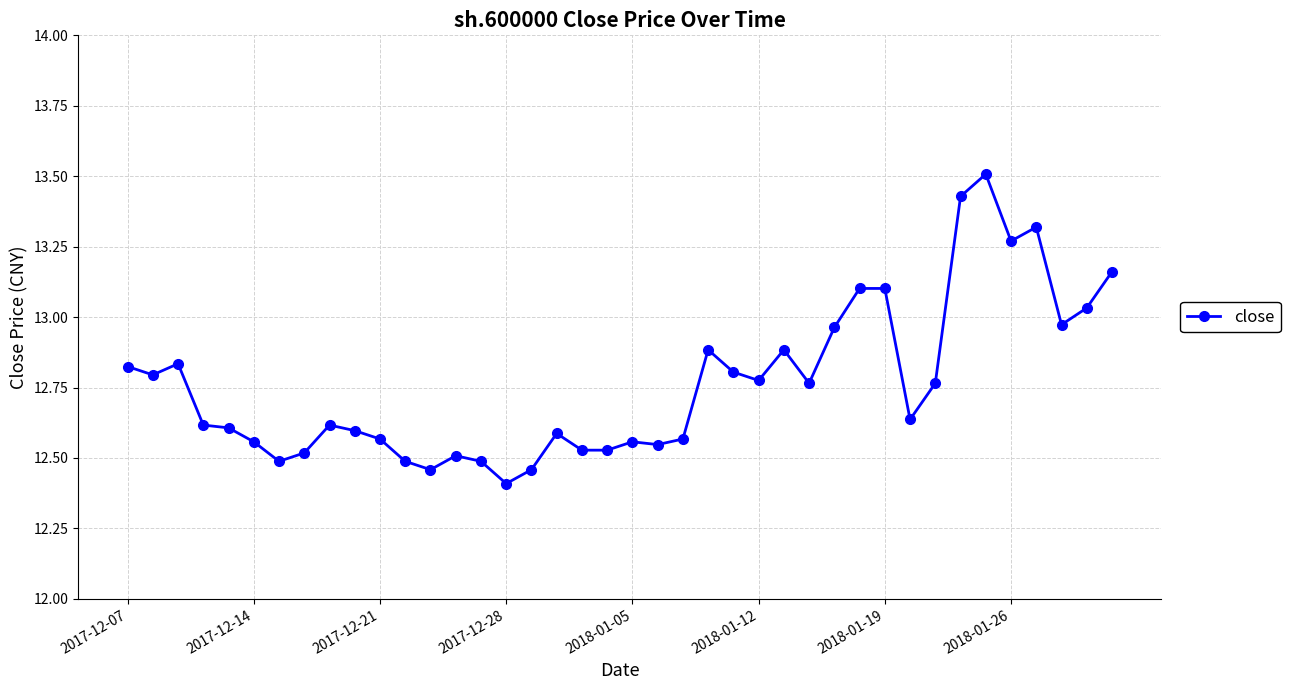

What is the smallest value displayed?

12.4